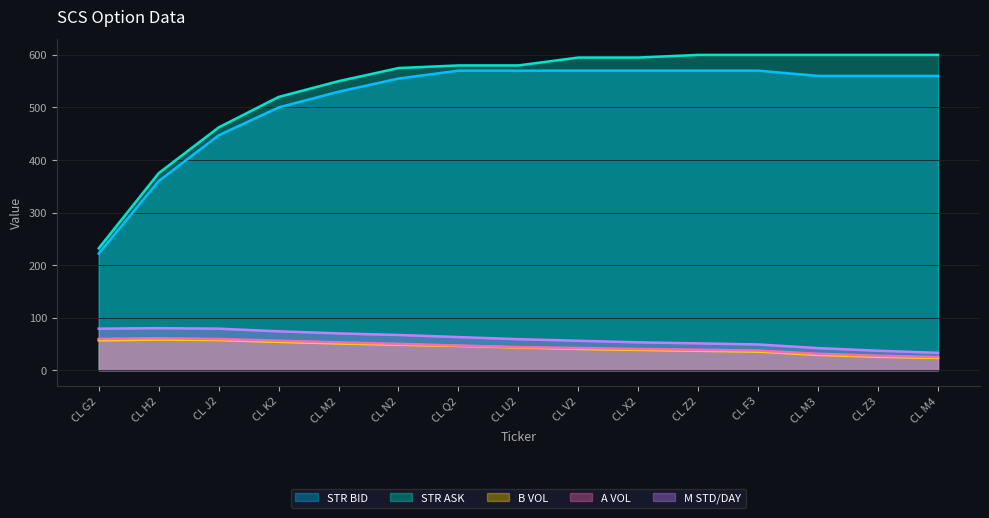

Reading left to right, what are all the values shown in this chart?

STR BID: 222.0	360.0	447.0	500.0	530.0	555.0	570.0	570.0	570.0	570.0	570.0	570.0	560.0	560.0	560.0
STR ASK: 232.0	375.0	462.0	520.0	550.0	575.0	580.0	580.0	595.0	595.0	600.0	600.0	600.0	600.0	600.0
B VOL: 56.8	58.2	57.4	53.9	51.0	48.4	46.1	43.2	40.5	38.6	36.9	35.4	29.1	25.6	23.3
A VOL: 59.4	60.7	59.3	56.1	53.0	50.1	46.9	43.9	42.3	40.3	38.9	37.3	31.2	27.5	25.0
M STD/DAY: 79.0	80.0	79.0	74.0	70.0	67.0	63.0	59.0	56.0	53.0	51.0	49.0	42.0	37.0	33.0